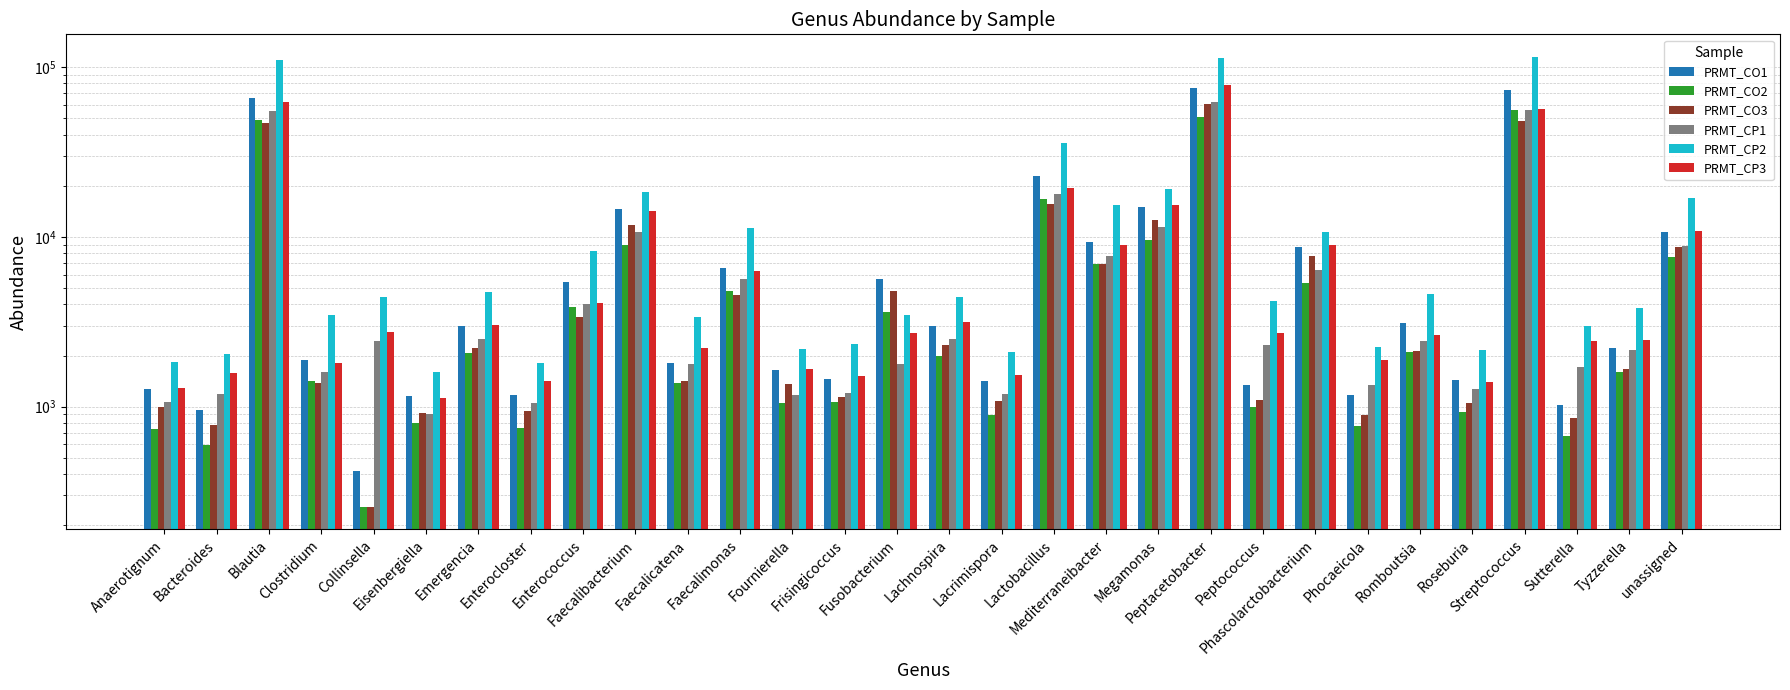

How many distinct data groups are displayed?

6